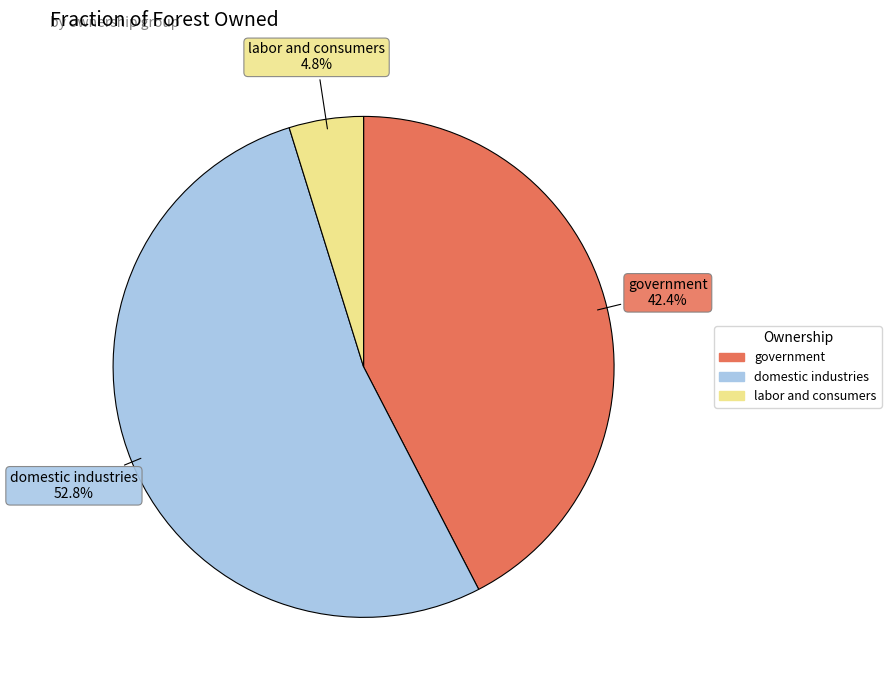

How many segments does this pie chart have?

3